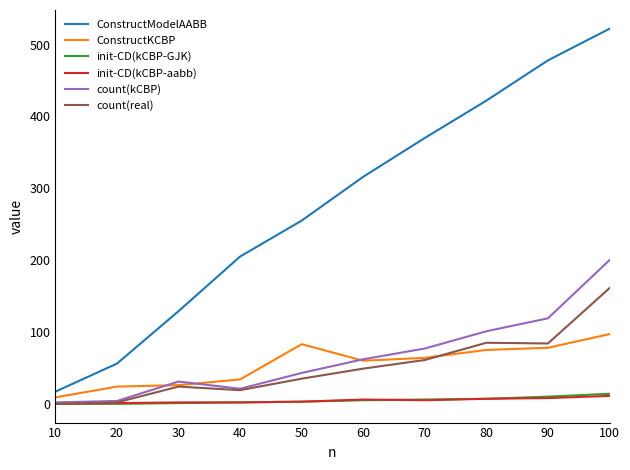

What is the total value across all series at 20?

87